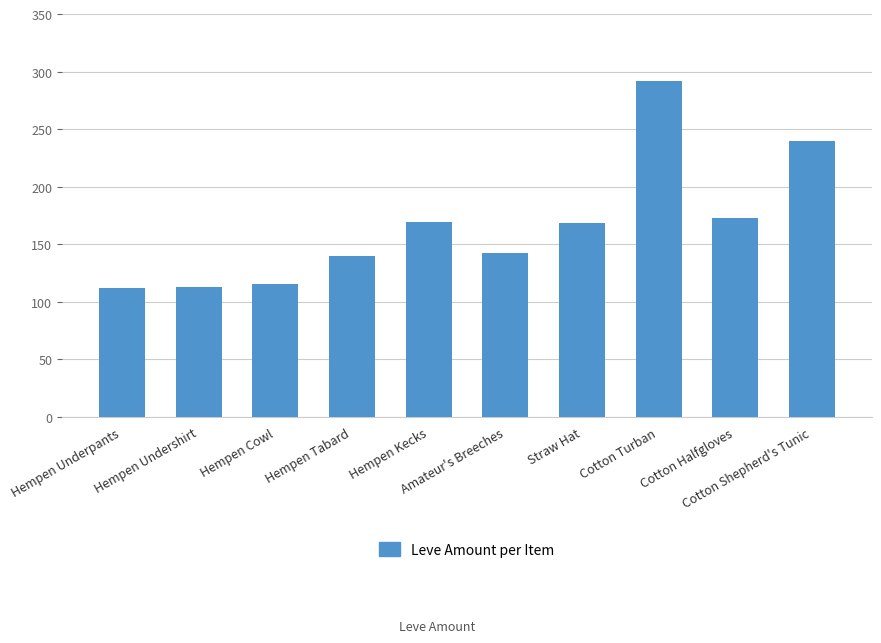

What is the sum of all values?

1664